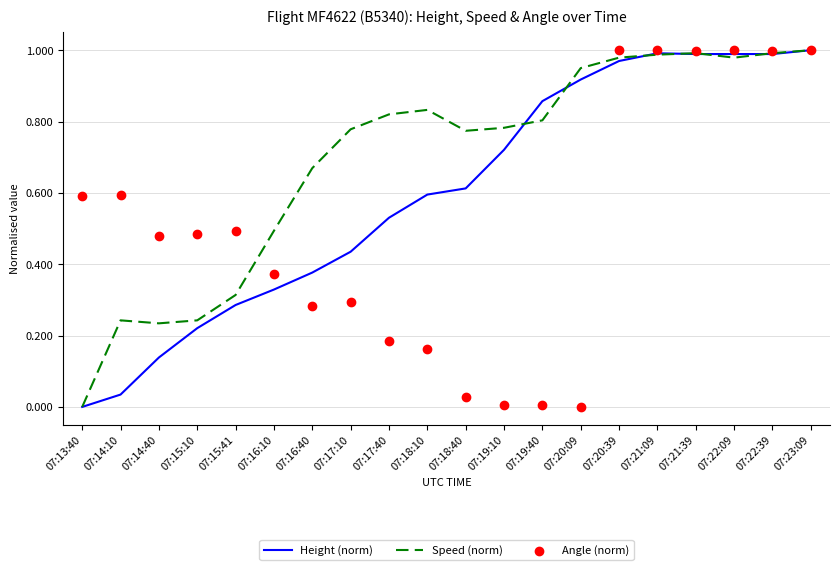

At which category is the sum across all series the highest?

07:23:09